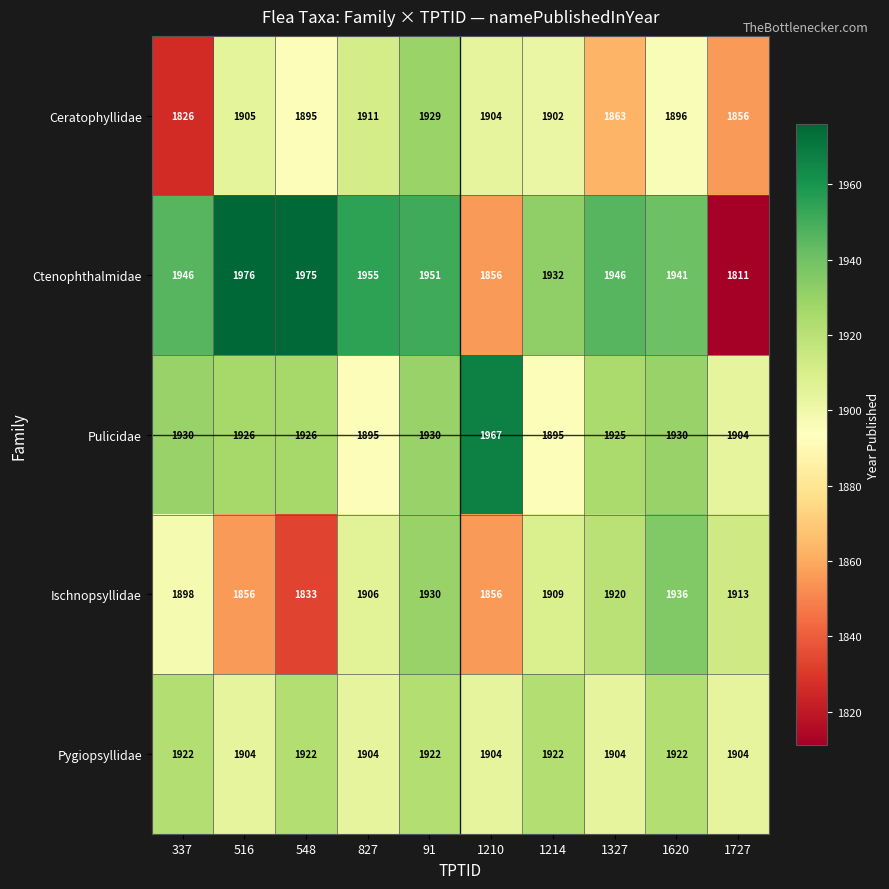

What is the difference between the maximum and second lowest values in the Pulicidae series?

72